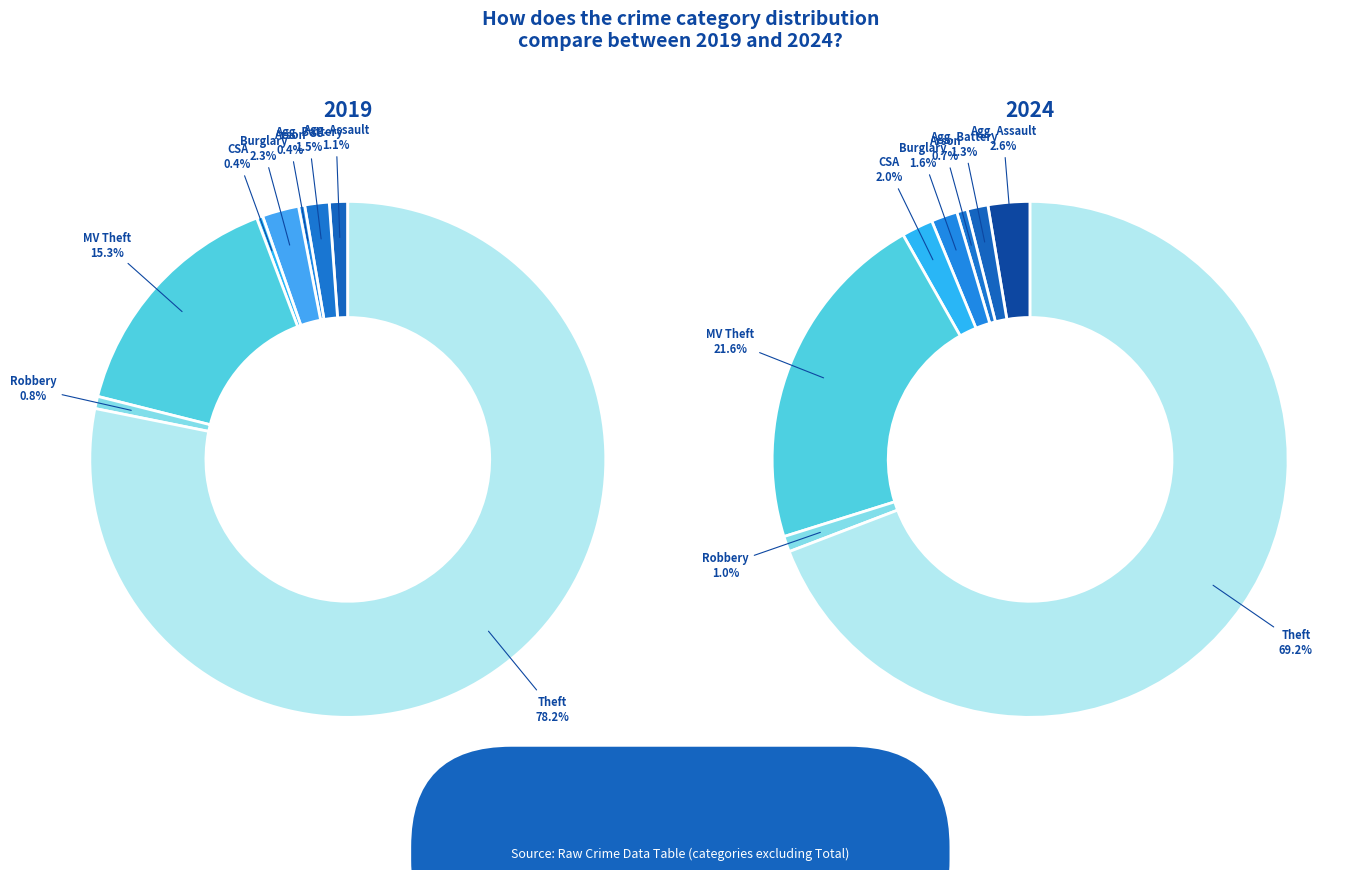

Rank the categories by values_2024 value from lowest to highest.

Arson, Robbery, Aggravated Battery, Burglary, Criminal Sexual Assault, Aggravated Assault, Motor Vehicle Theft, Theft